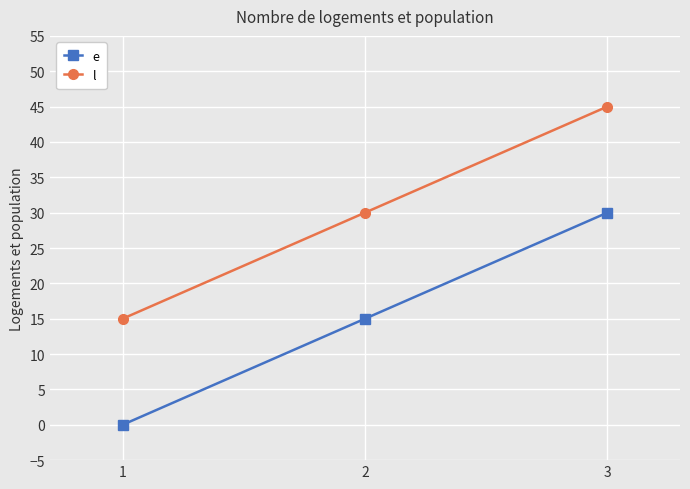

Reading left to right, list all the values displayed in this chart.

e: 1=0	2=15	3=30
l: 1=15	2=30	3=45